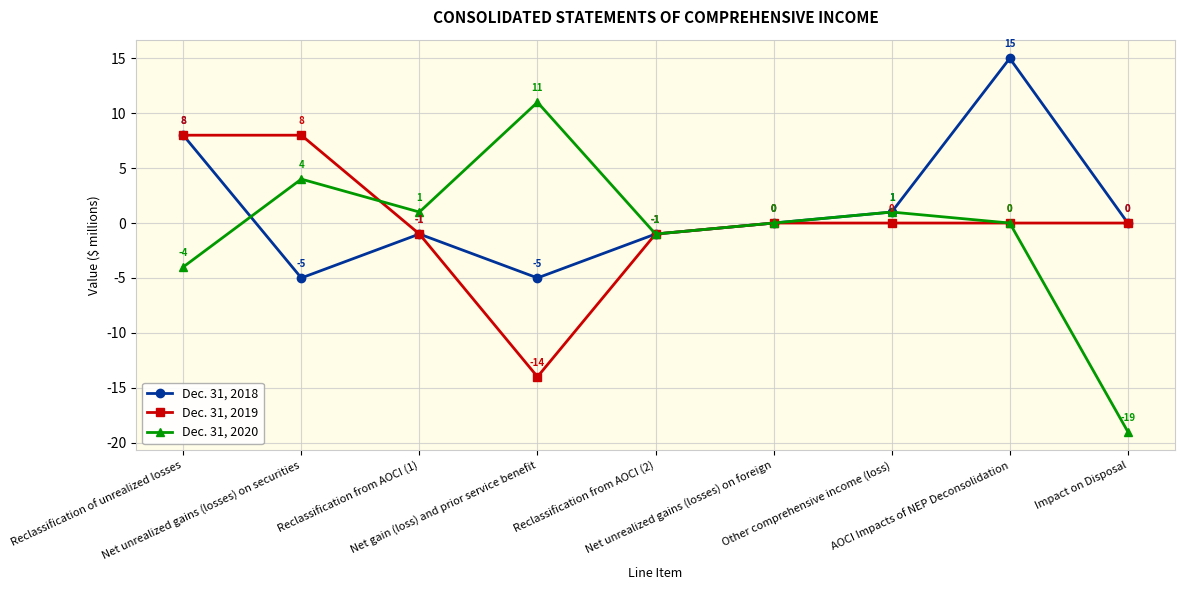

How many interior local valleys does the Dec. 31, 2019 series have?

1